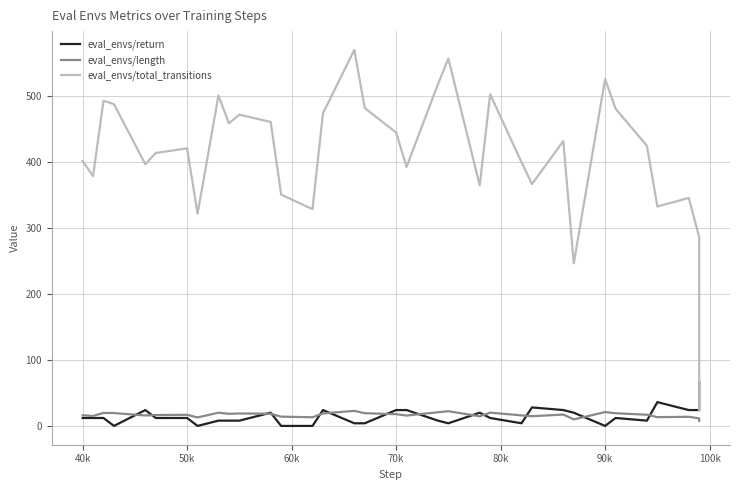

How many distinct data groups are displayed?

3